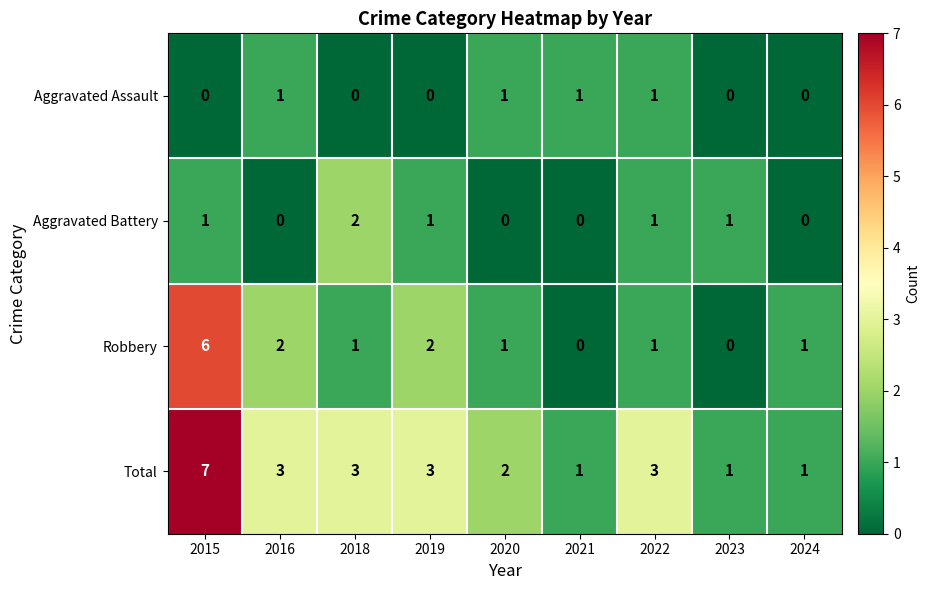

Is it true that Robbery equals 2 at 2020?

False